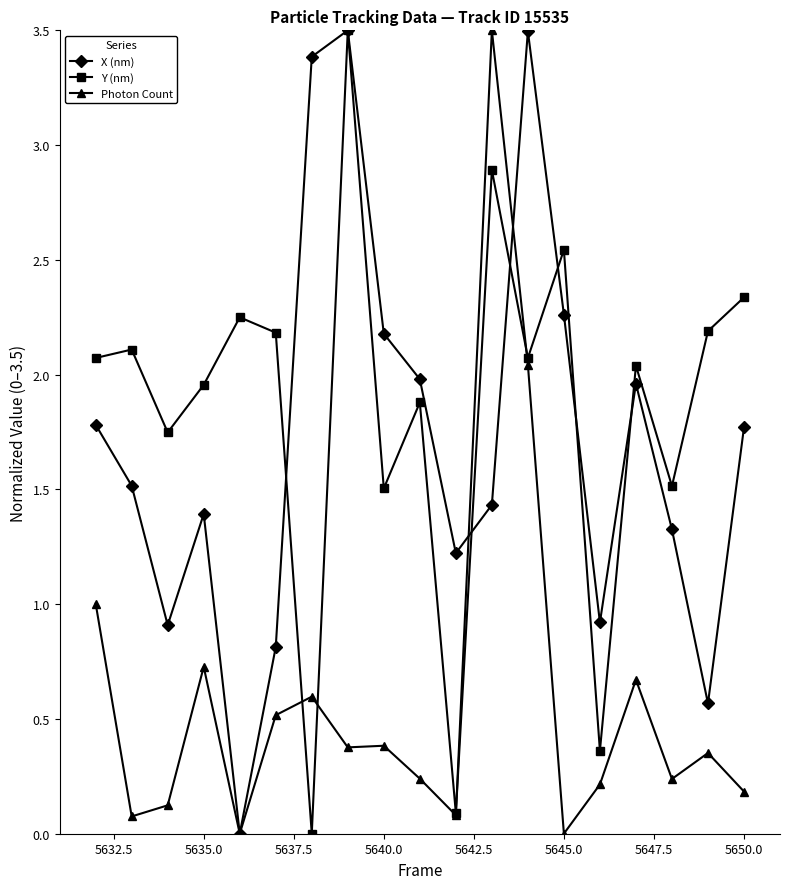

Which series has the largest total across all categories?

Y (nm)